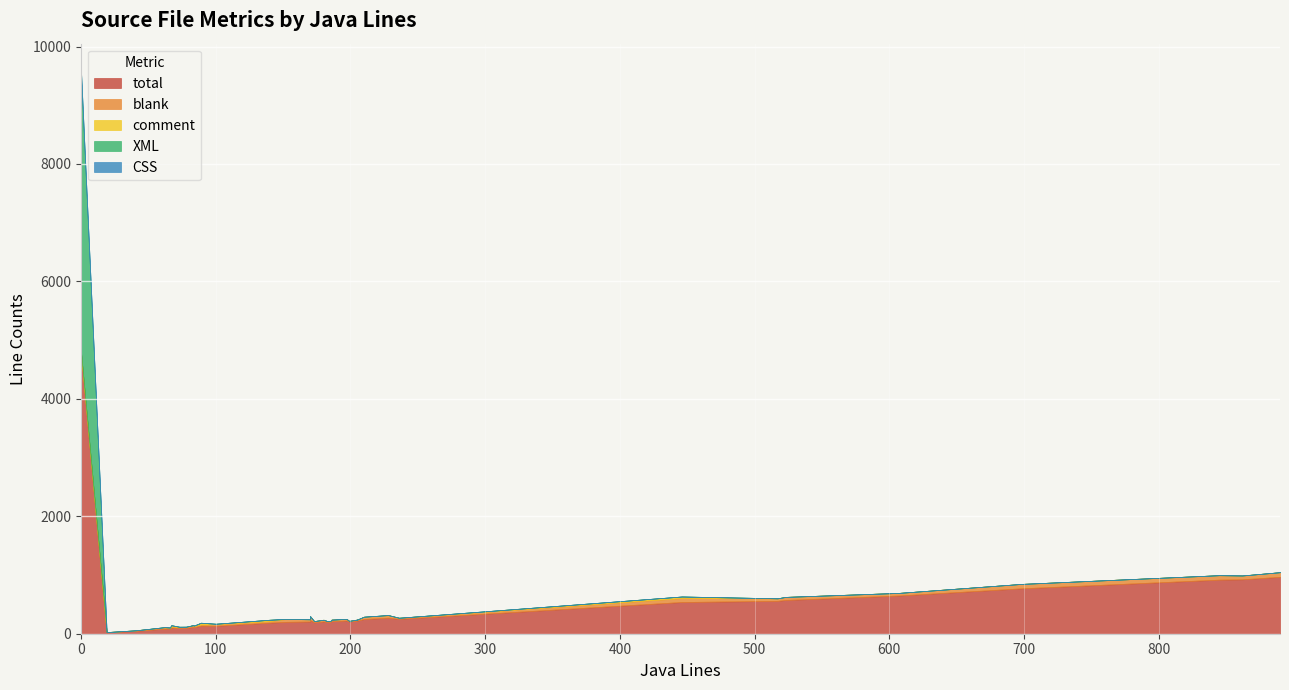

How many interior local peaks does the total series have?

12